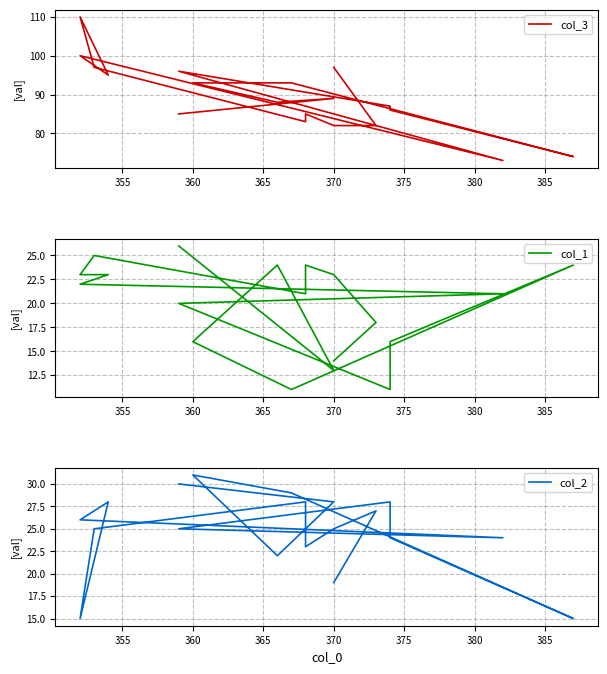

How many lines are shown in the chart?

3